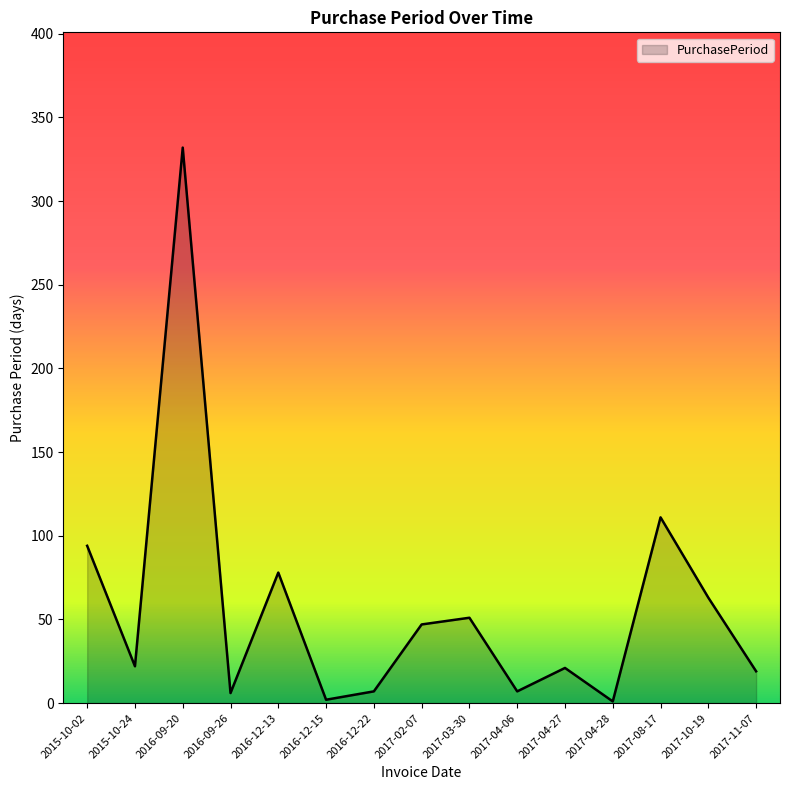

What is the ratio of the value at 2017-02-07 to the value at 2015-10-24?

2.1